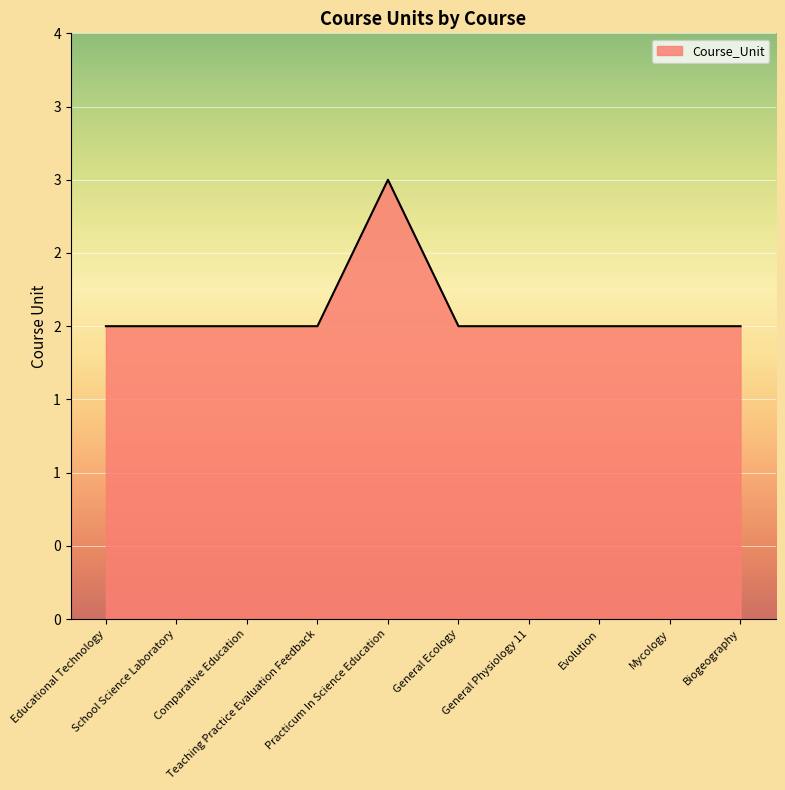

Does the chart display data point markers on the line(s)?

No